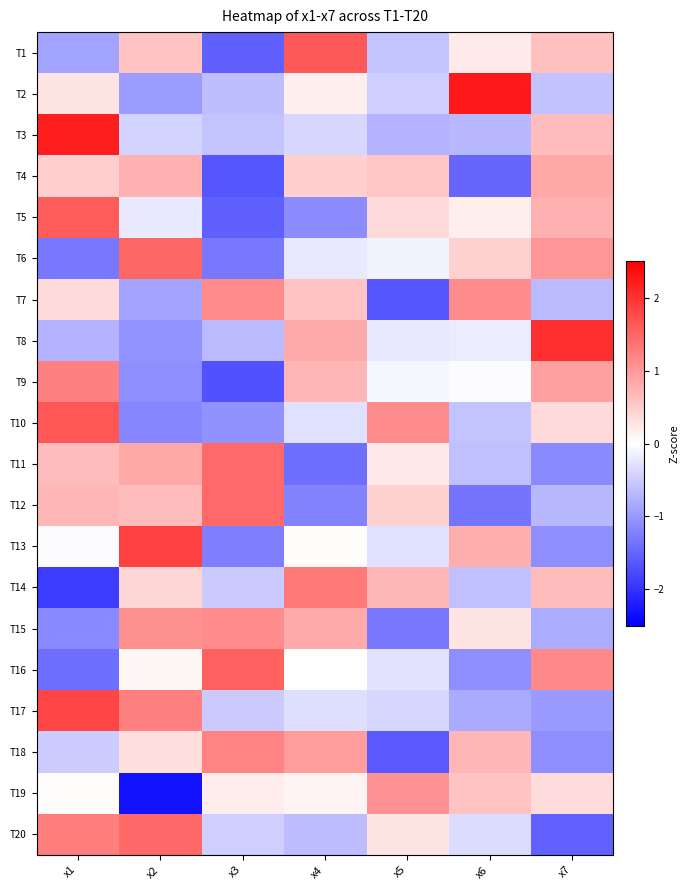

Reading right to left, transcribe all the data shown in this chart.

T1: x7=0.6	x6=0.2	x5=-0.6	x4=1.6	x3=-1.5	x2=0.6	x1=-0.9
T2: x7=-0.6	x6=2.2	x5=-0.5	x4=0.2	x3=-0.6	x2=-1.0	x1=0.3
T3: x7=0.6	x6=-0.7	x5=-0.7	x4=-0.4	x3=-0.6	x2=-0.4	x1=2.2
T4: x7=0.8	x6=-1.5	x5=0.6	x4=0.5	x3=-1.6	x2=0.8	x1=0.5
T5: x7=0.8	x6=0.2	x5=0.4	x4=-1.1	x3=-1.6	x2=-0.2	x1=1.6
T6: x7=1.0	x6=0.5	x5=-0.1	x4=-0.2	x3=-1.3	x2=1.5	x1=-1.3
T7: x7=-0.7	x6=1.1	x5=-1.6	x4=0.6	x3=1.2	x2=-0.9	x1=0.4
T8: x7=2.0	x6=-0.2	x5=-0.2	x4=0.8	x3=-0.7	x2=-1.0	x1=-0.7
T9: x7=0.9	x6=-0.0	x5=-0.1	x4=0.7	x3=-1.7	x2=-1.1	x1=1.2
T10: x7=0.4	x6=-0.6	x5=1.1	x4=-0.3	x3=-1.1	x2=-1.2	x1=1.6
T11: x7=-1.1	x6=-0.6	x5=0.2	x4=-1.4	x3=1.5	x2=0.8	x1=0.7
T12: x7=-0.7	x6=-1.4	x5=0.4	x4=-1.2	x3=1.5	x2=0.6	x1=0.7
T13: x7=-1.1	x6=0.8	x5=-0.3	x4=0.0	x3=-1.3	x2=1.9	x1=-0.0
T14: x7=0.7	x6=-0.6	x5=0.7	x4=1.3	x3=-0.5	x2=0.4	x1=-1.9
T15: x7=-0.8	x6=0.3	x5=-1.3	x4=0.8	x3=1.1	x2=1.1	x1=-1.2
T16: x7=1.2	x6=-1.1	x5=-0.3	x4=0.0	x3=1.5	x2=0.1	x1=-1.4
T17: x7=-1.0	x6=-0.8	x5=-0.4	x4=-0.3	x3=-0.5	x2=1.2	x1=1.8
T18: x7=-1.1	x6=0.7	x5=-1.6	x4=1.0	x3=1.2	x2=0.3	x1=-0.5
T19: x7=0.3	x6=0.6	x5=1.1	x4=0.1	x3=0.2	x2=-2.3	x1=0.0
T20: x7=-1.5	x6=-0.3	x5=0.3	x4=-0.7	x3=-0.5	x2=1.5	x1=1.3